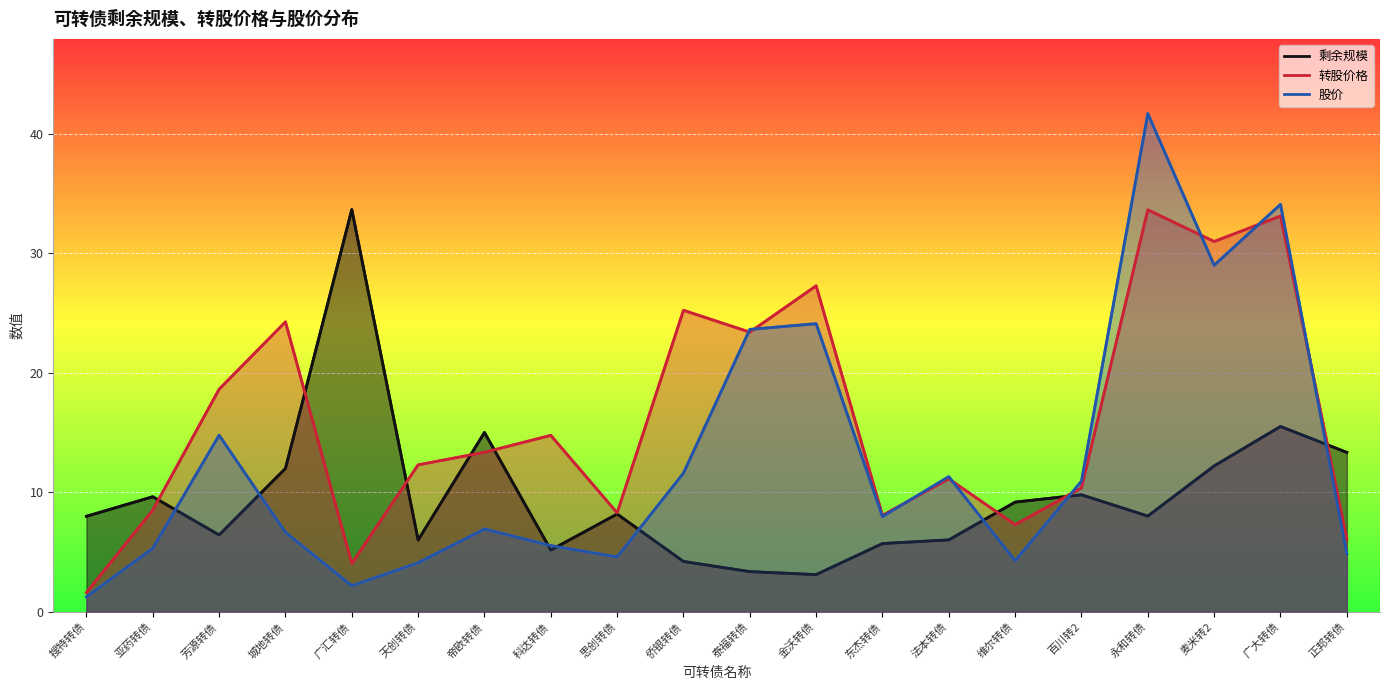

Is it true that 转股价格 equals 8.7 at 金沃转债?

False